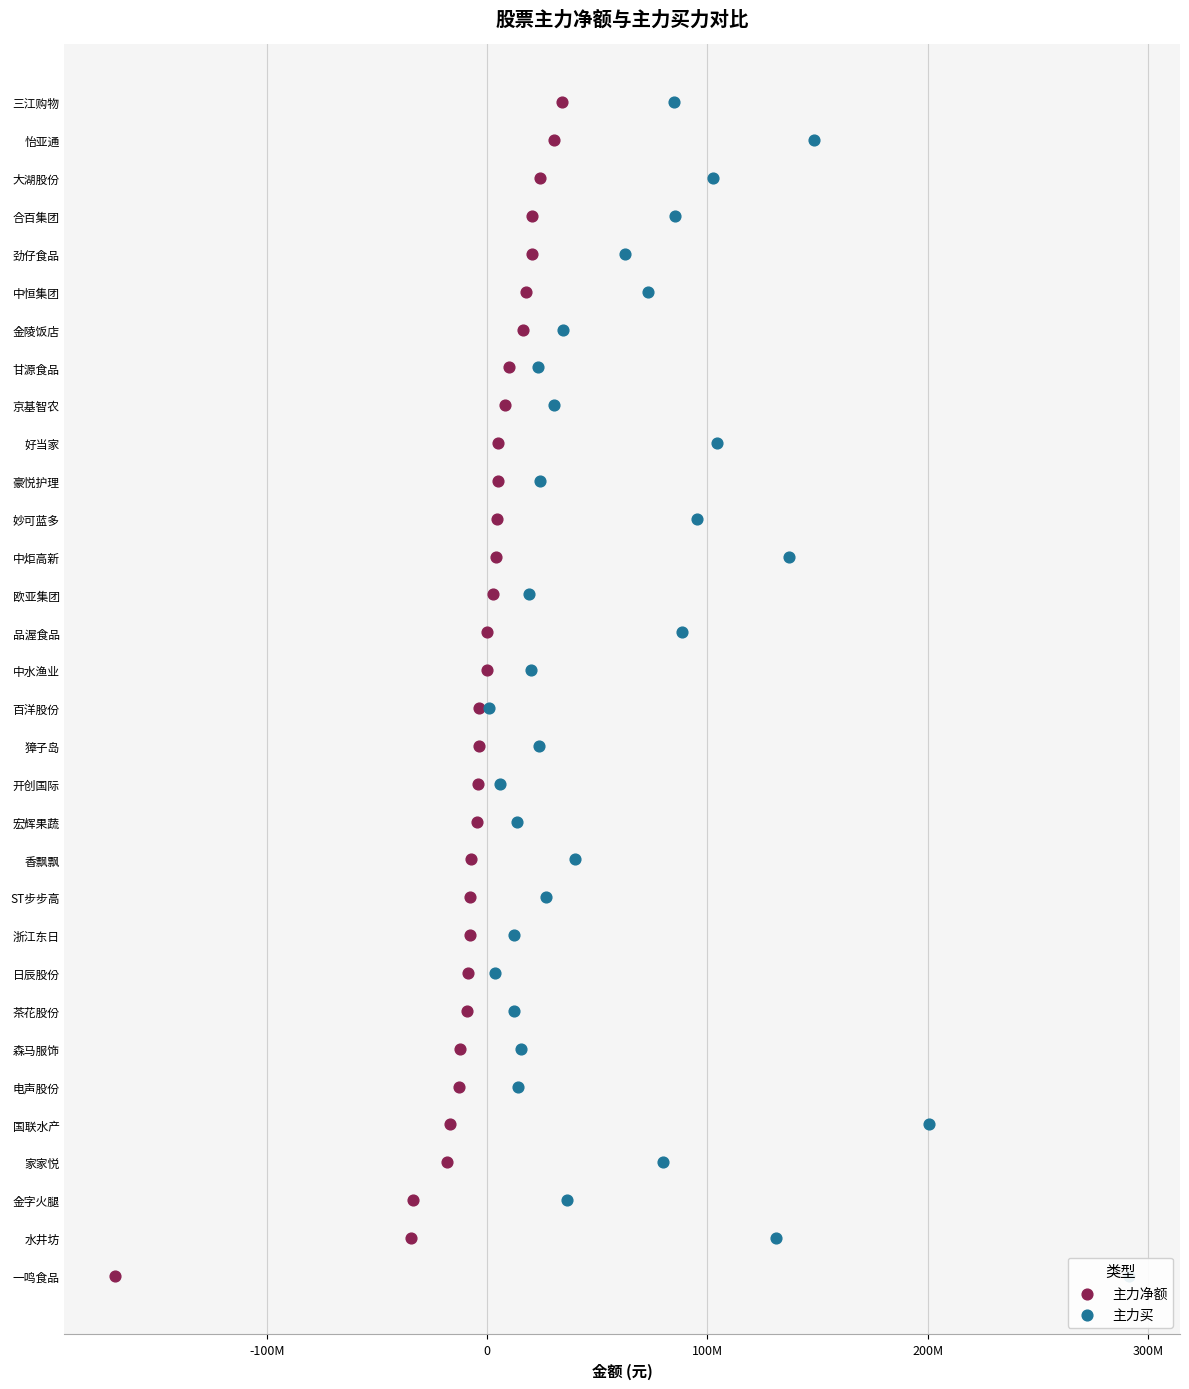

Which series contains the lowest Y value?

主力净额